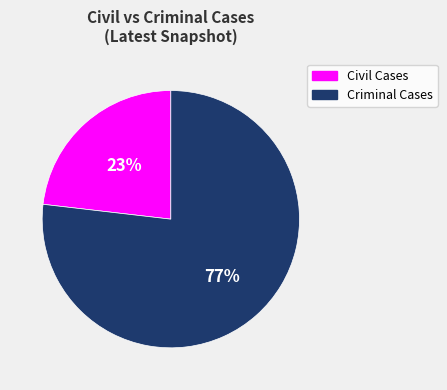

How many segments does this pie chart have?

2